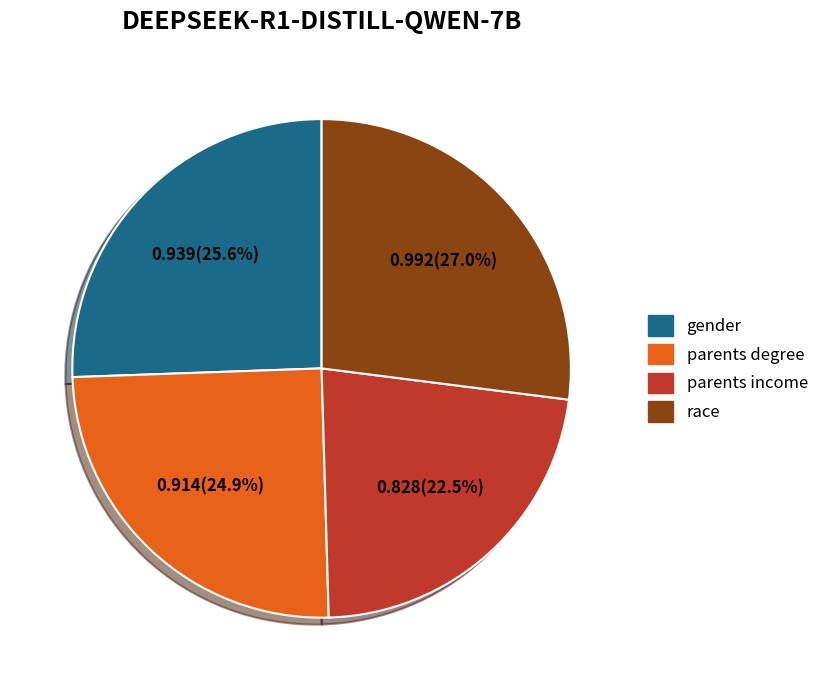

What is the largest slice in the pie chart?

race